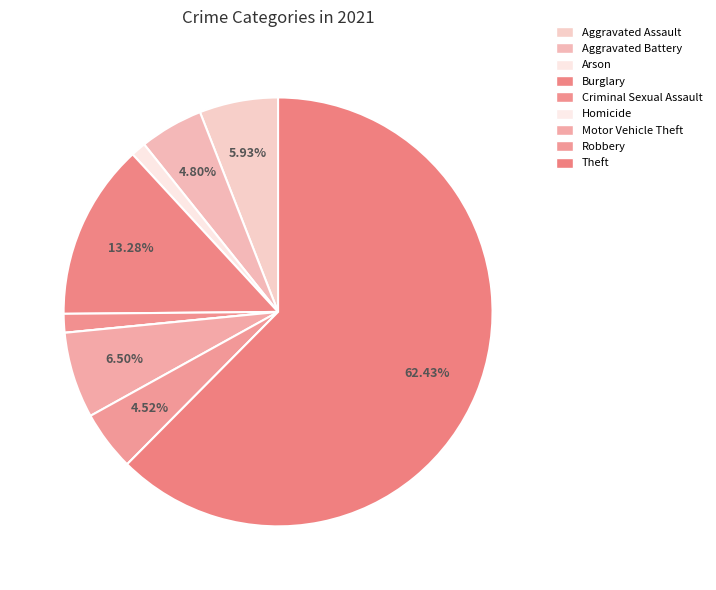

Does Theft account for over 50% of the chart?

Yes